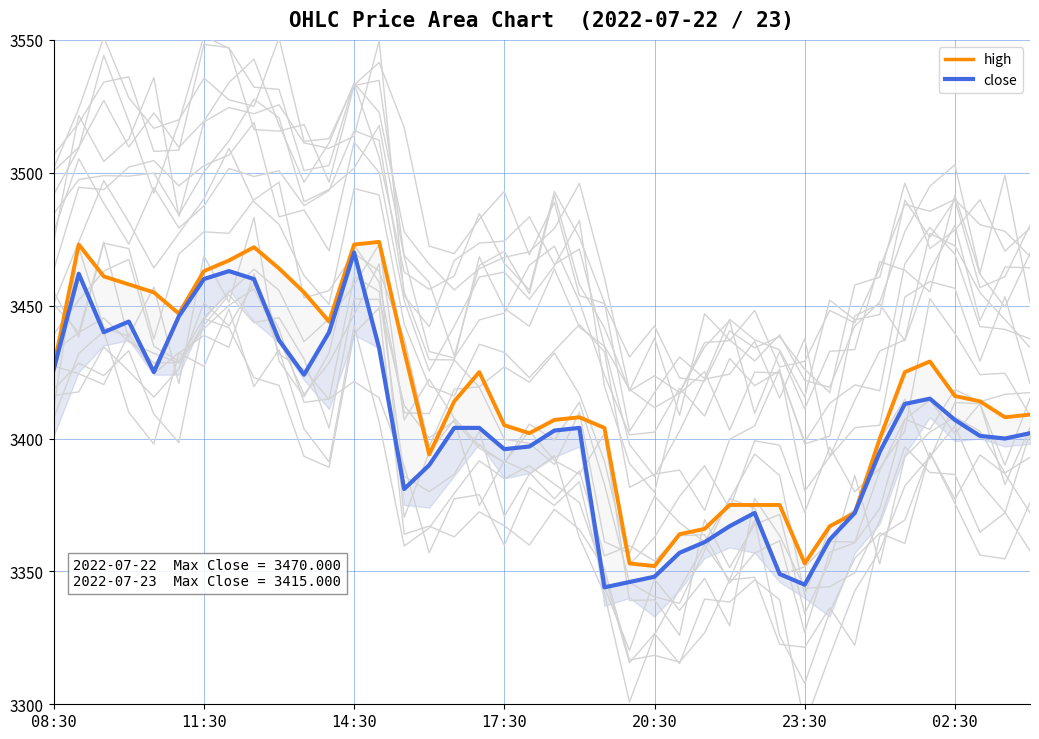

Which category has the lowest value in the high series?

20:30